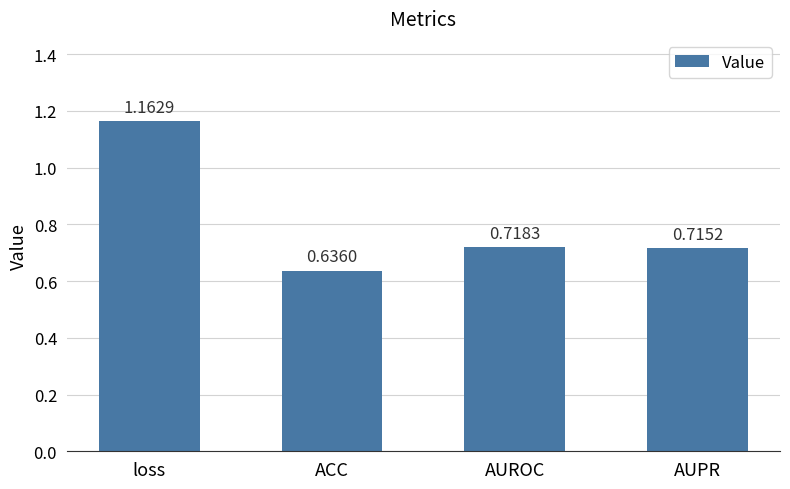

What is the label of the 4th bar from the right?

loss